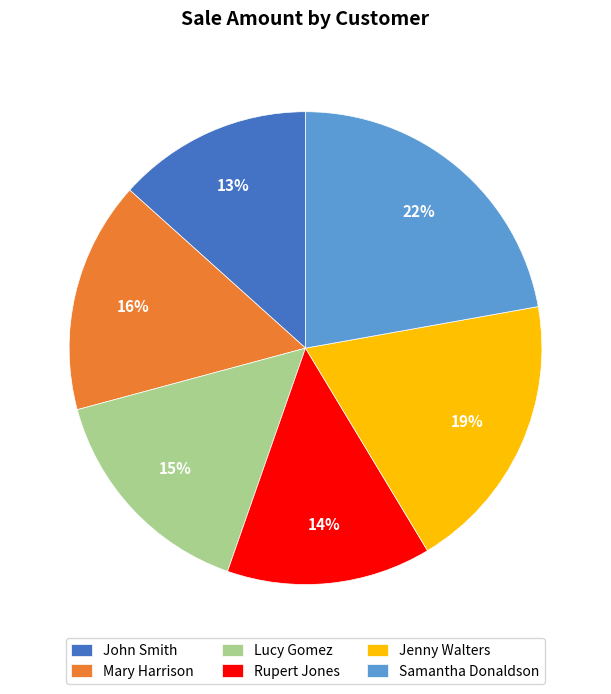

Which slice is the smallest?

John Smith